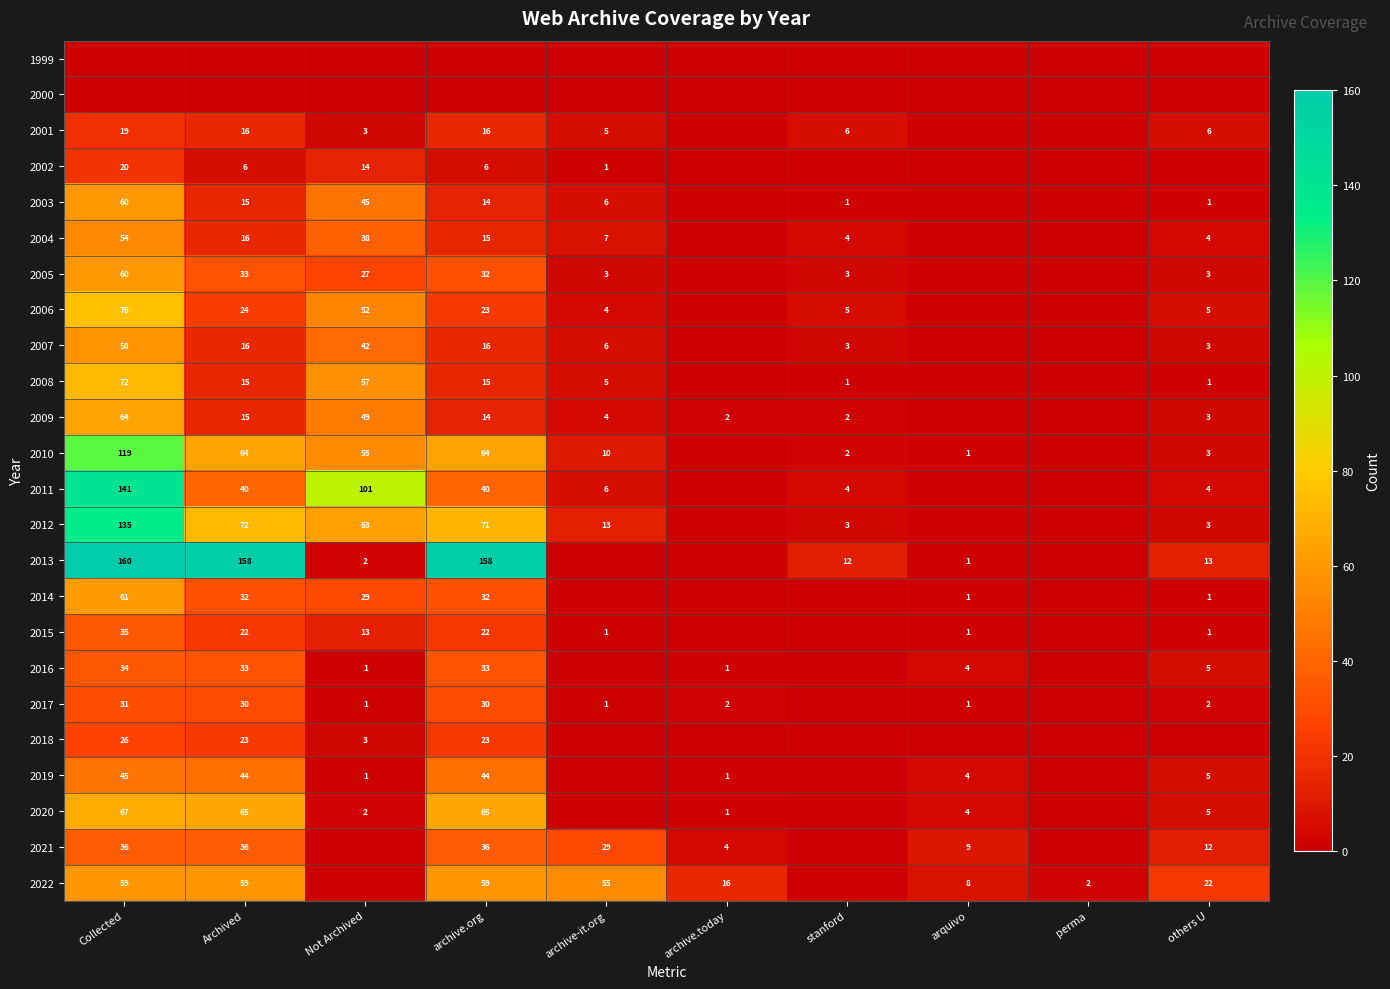

What is the sum of the 2004 values at others U and Archived?

20